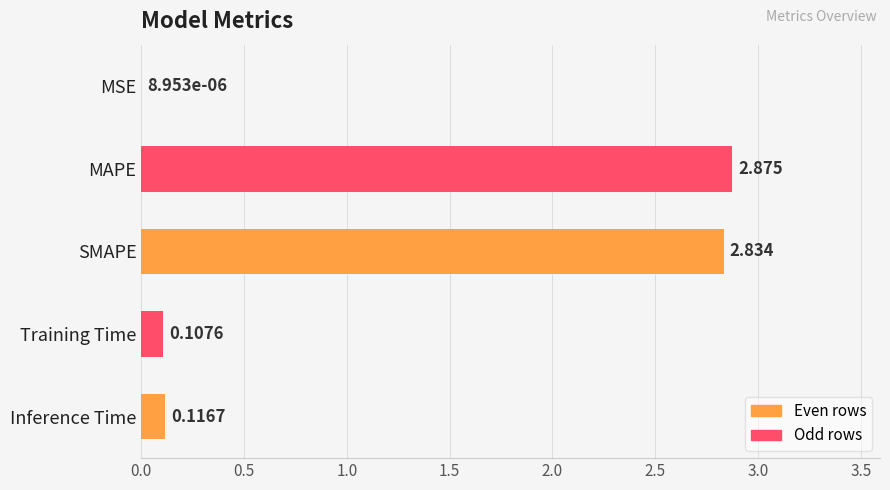

Are the bars horizontal?

Yes